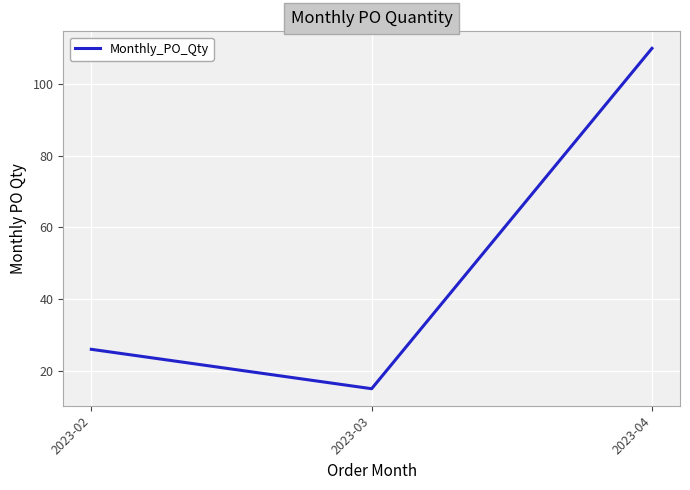

Does the chart display data point markers on the line(s)?

No